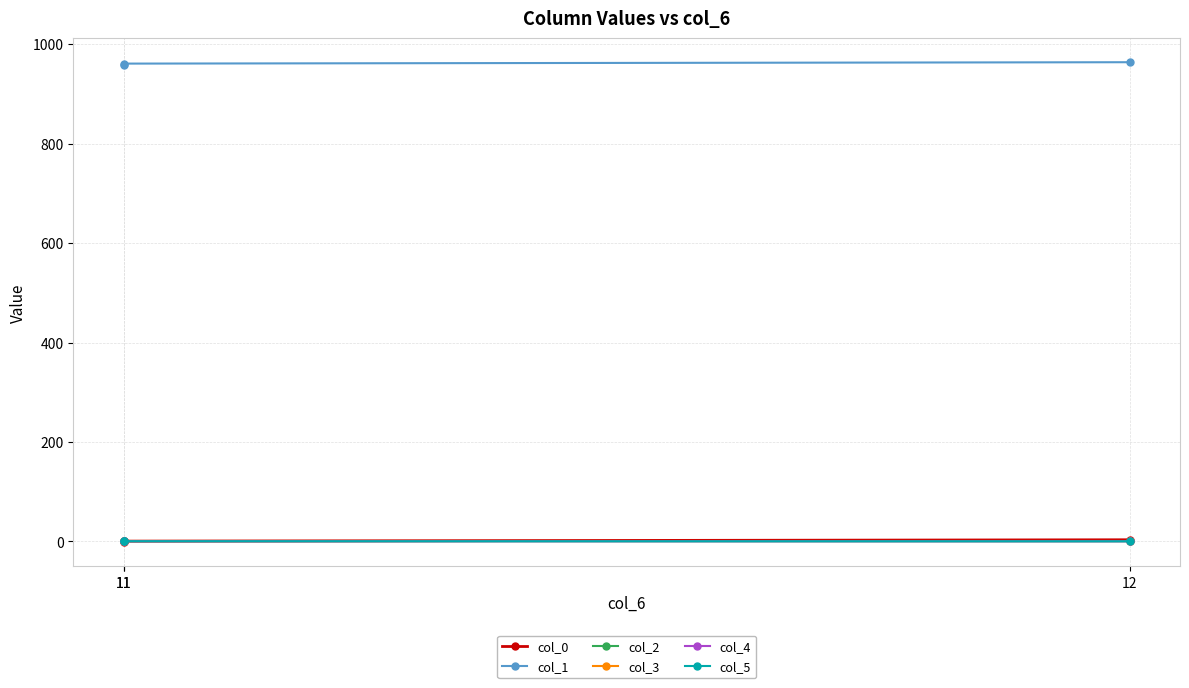

Where does the col_0 series first go above 0?

12